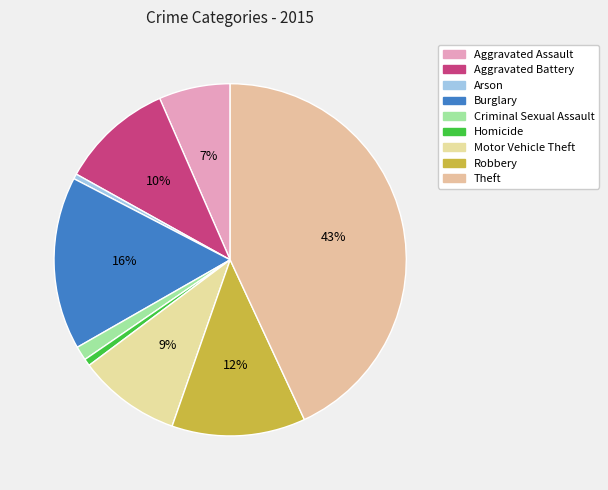

How many slices are in this pie chart?

9